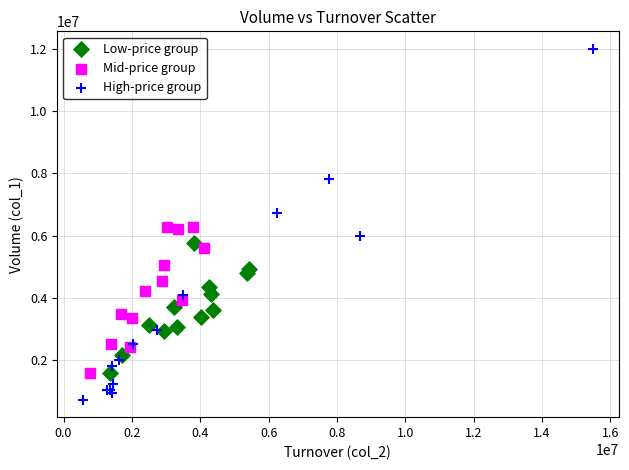

Which series has the widest spread of Y values?

High-price group